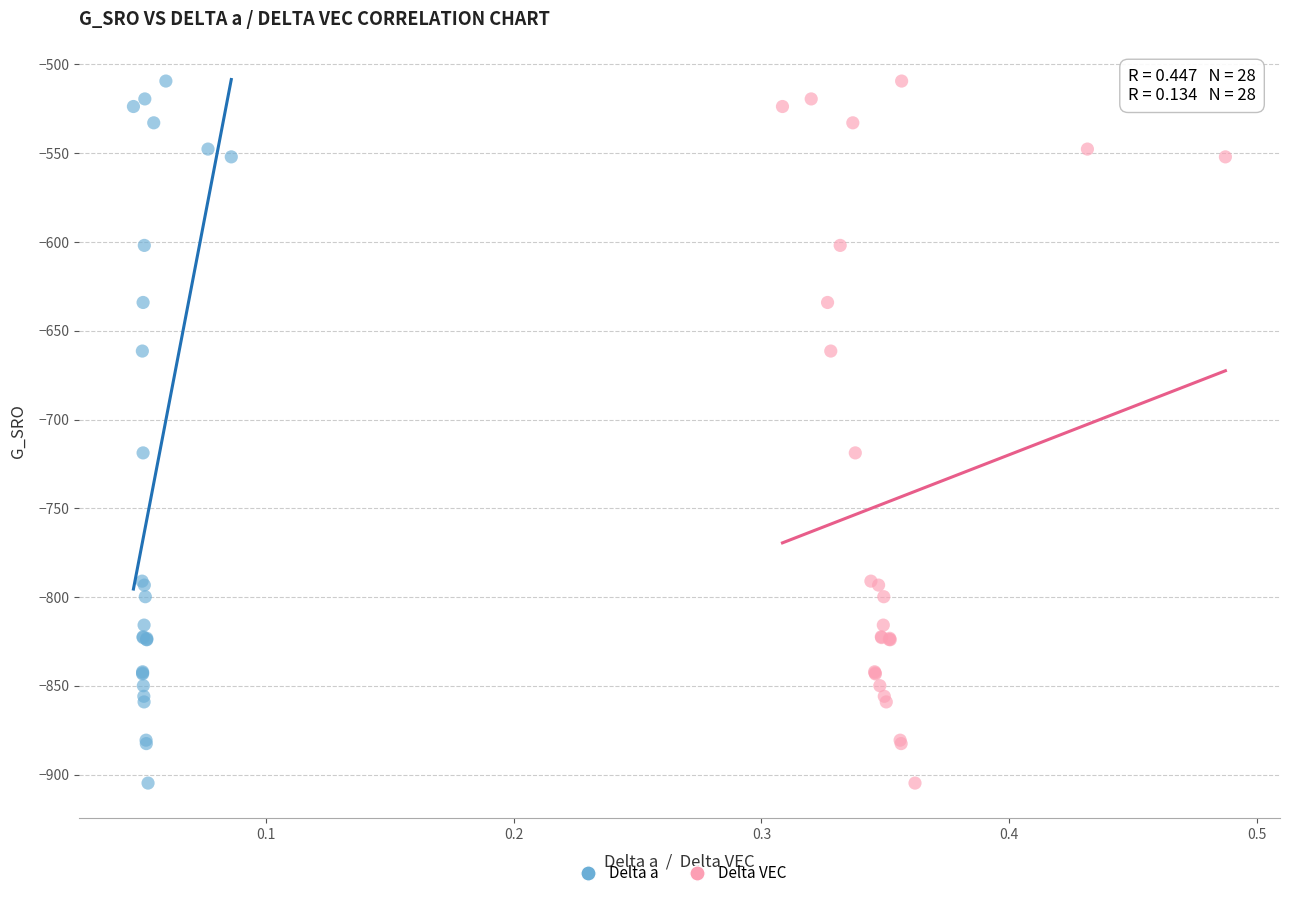

What are all the series names shown in the legend?

Delta a, Delta VEC